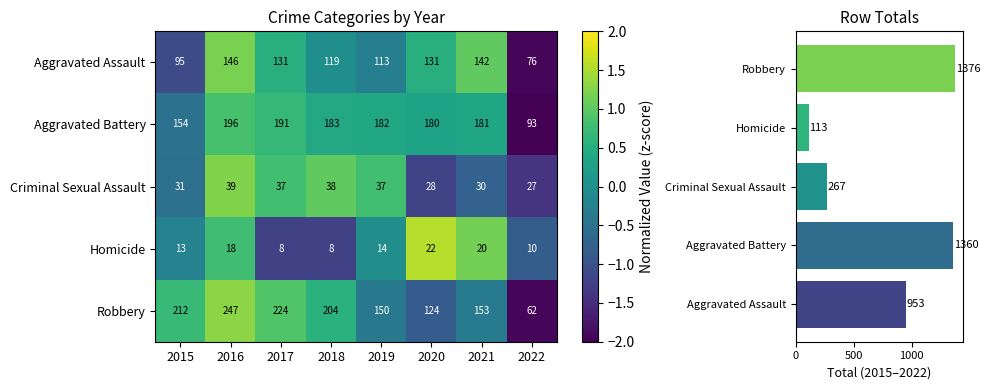

Reading left to right, list all the values displayed in this chart.

Aggravated Assault: 2015=-1.1	2016=1.2	2017=0.5	2018=-0.0	2019=-0.3	2020=0.5	2021=1.0	2022=-1.9
Aggravated Battery: 2015=-0.5	2016=0.8	2017=0.7	2018=0.4	2019=0.4	2020=0.3	2021=0.4	2022=-2.5
Criminal Sexual Assault: 2015=-0.5	2016=1.2	2017=0.8	2018=1.0	2019=0.8	2020=-1.2	2021=-0.7	2022=-1.4
Homicide: 2015=-0.2	2016=0.8	2017=-1.2	2018=-1.2	2019=-0.0	2020=1.6	2021=1.2	2022=-0.8
Robbery: 2015=0.7	2016=1.3	2017=0.9	2018=0.6	2019=-0.4	2020=-0.8	2021=-0.3	2022=-1.9